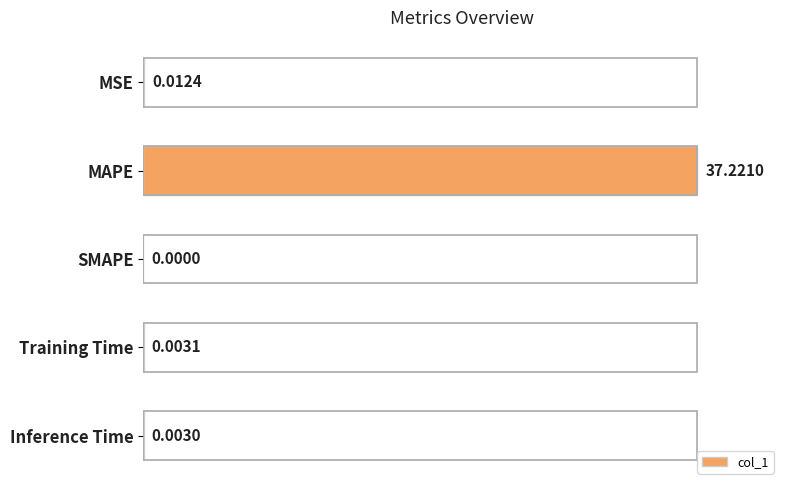

What is the sum of all values?

100.0